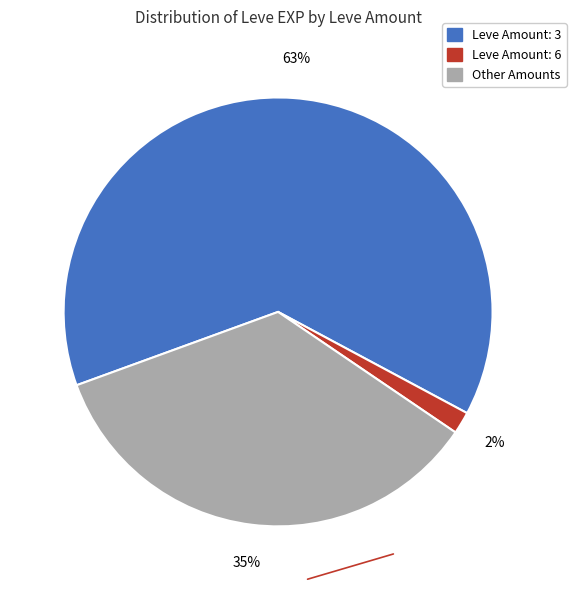

To the nearest percent, what is the average slice percentage?

33%